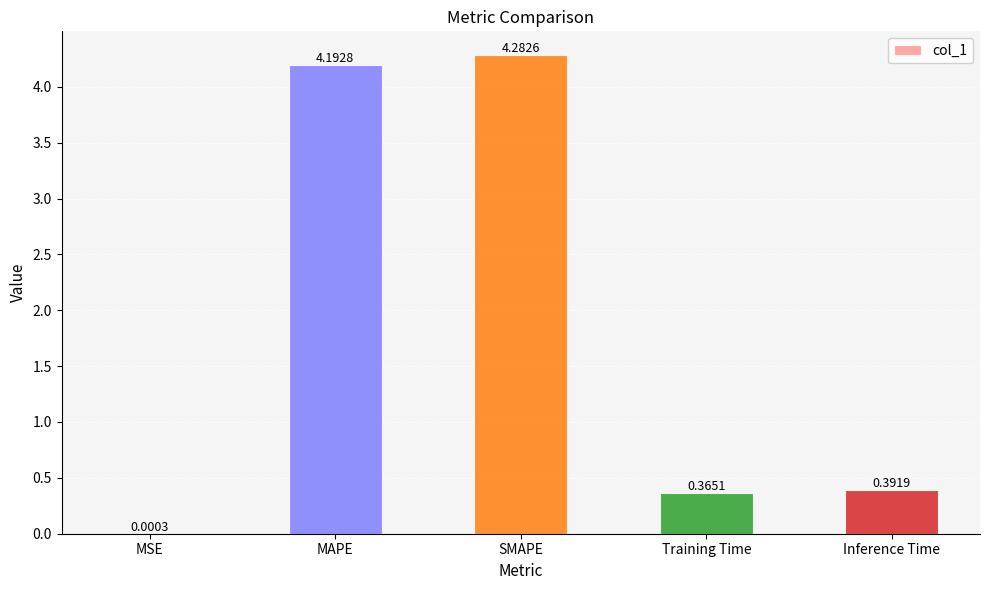

What is the change in value from MAPE to Training Time?

-3.8